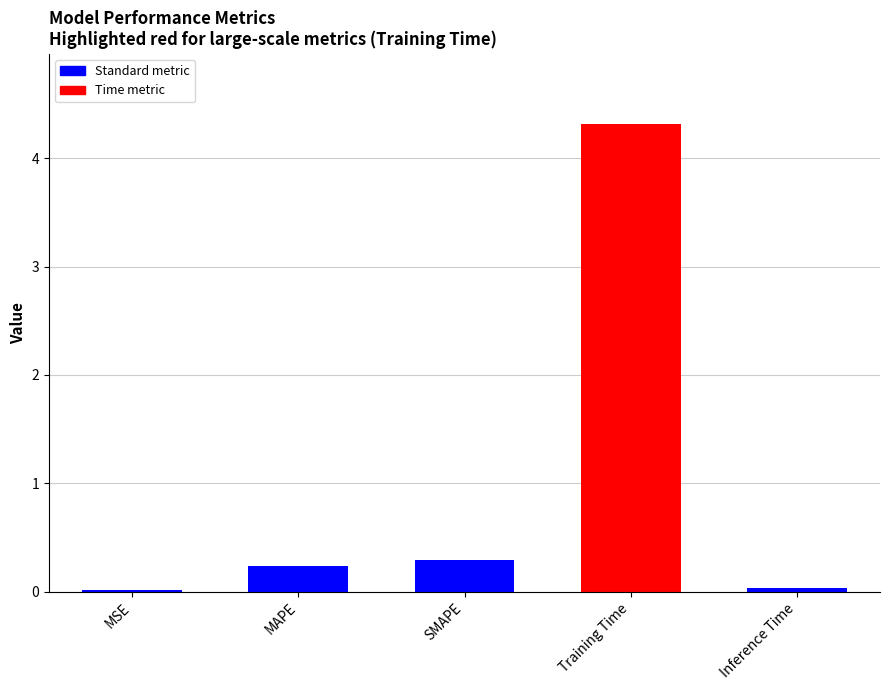

What is the approximate value at Training Time?

4.3